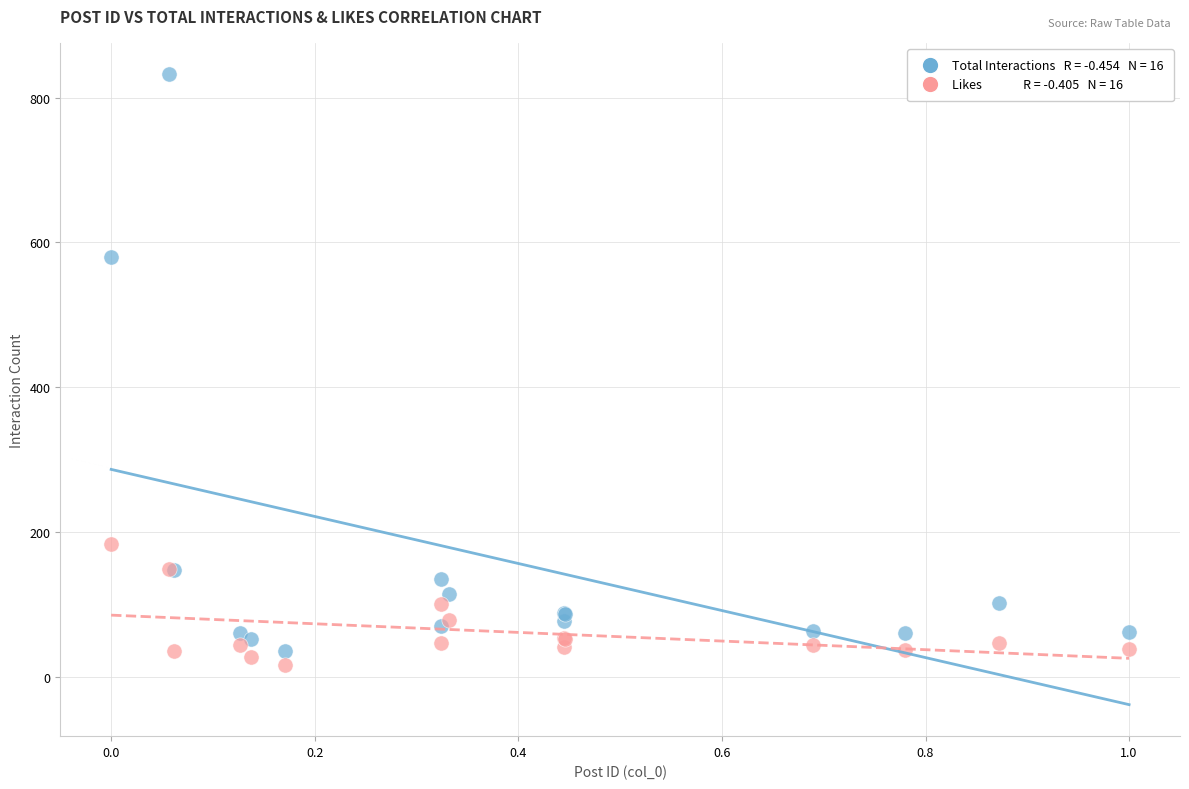

Across all series, what Y value is closest to 424?

580